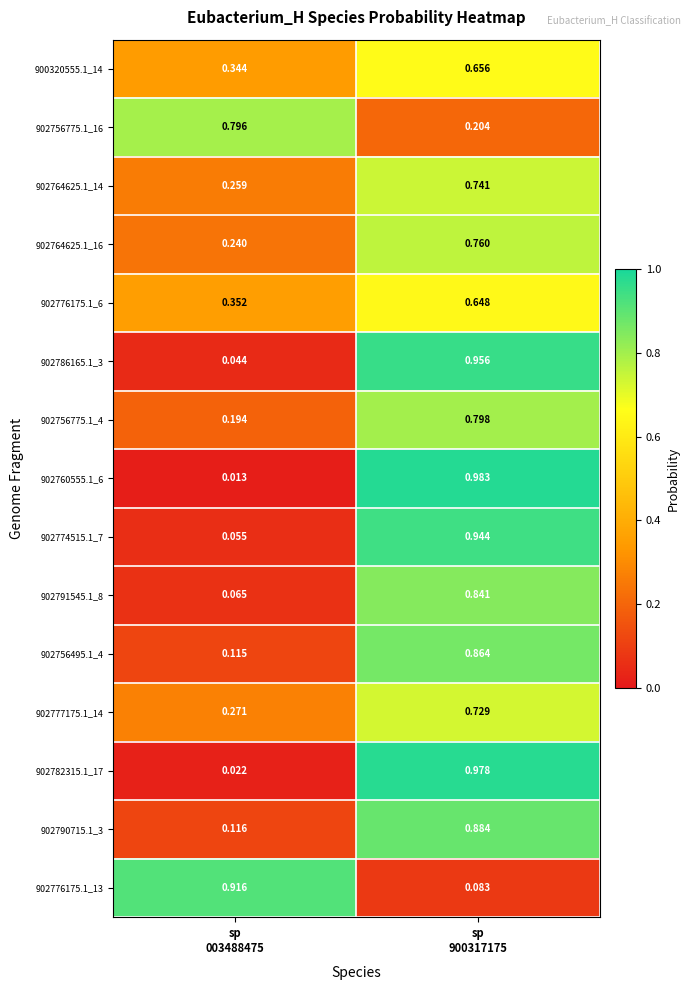

At which category is the sum across all series the highest?

sp
900317175